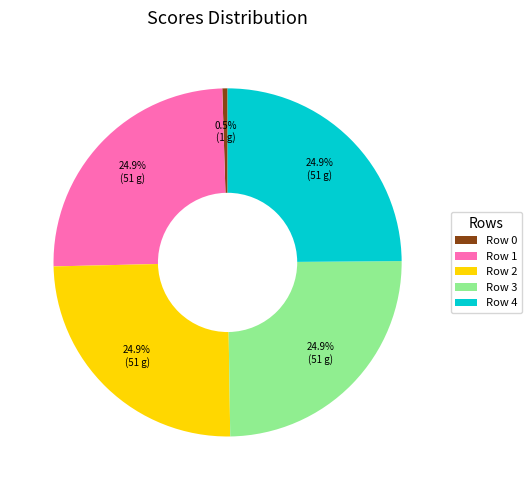

How many segments does this pie chart have?

5